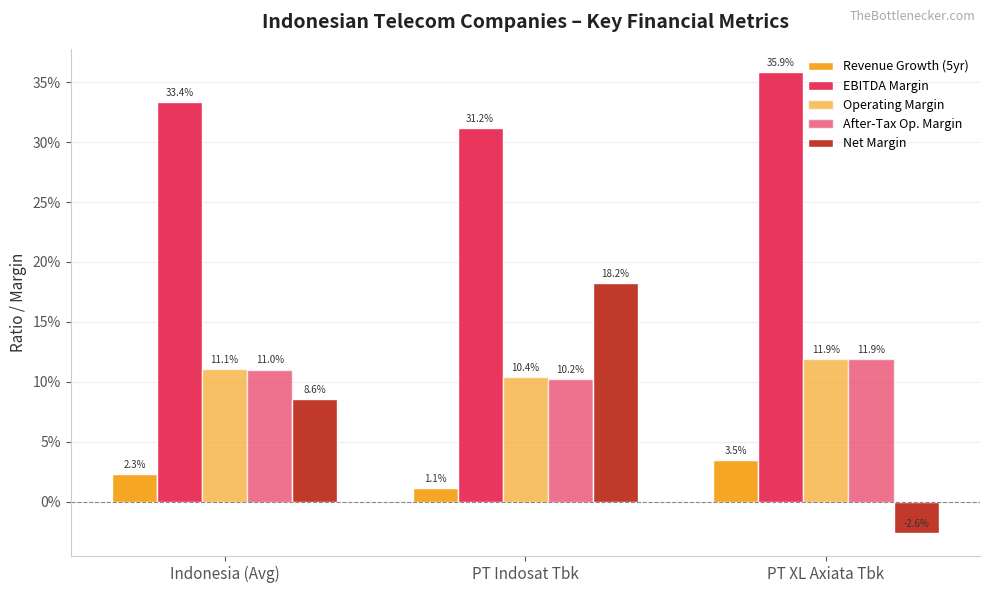

Does the chart contain stacked bars?

No